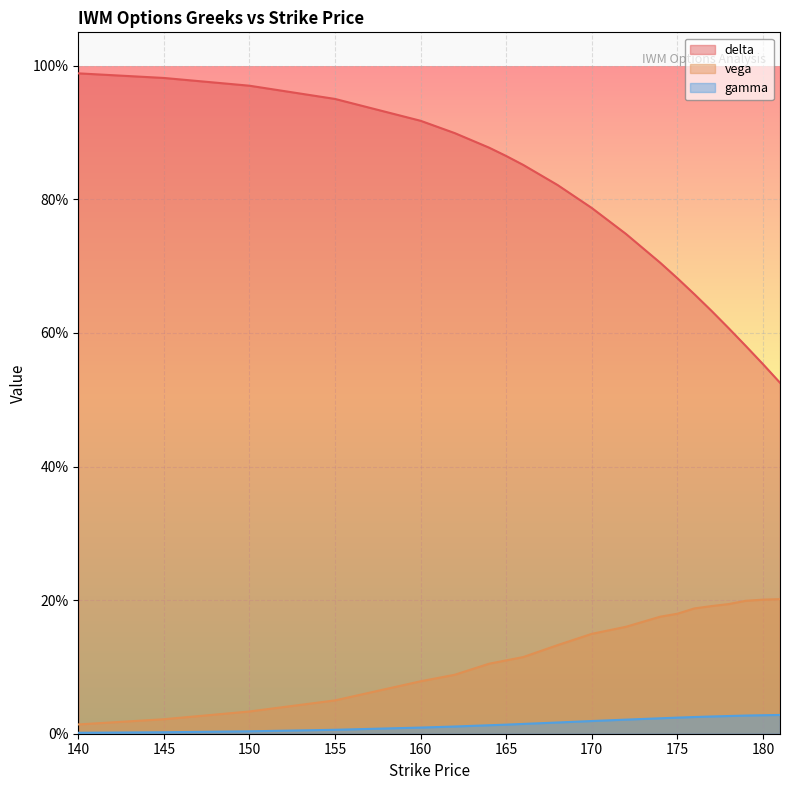

Rank the series by their maximum value, from lowest to highest.

gamma, vega, delta